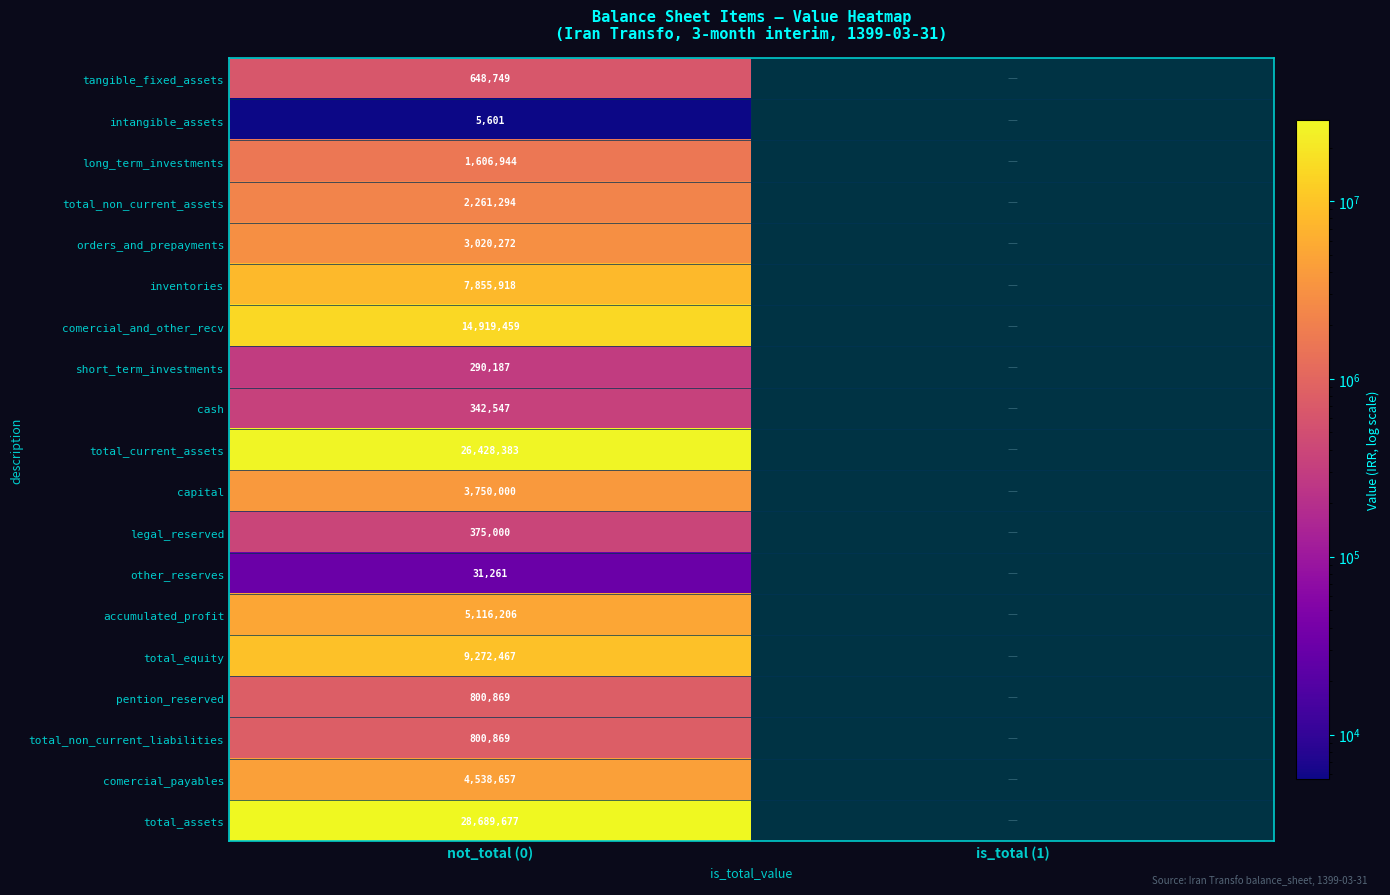

What is the spread (max minus min) of values at not_total (0)?

28684076